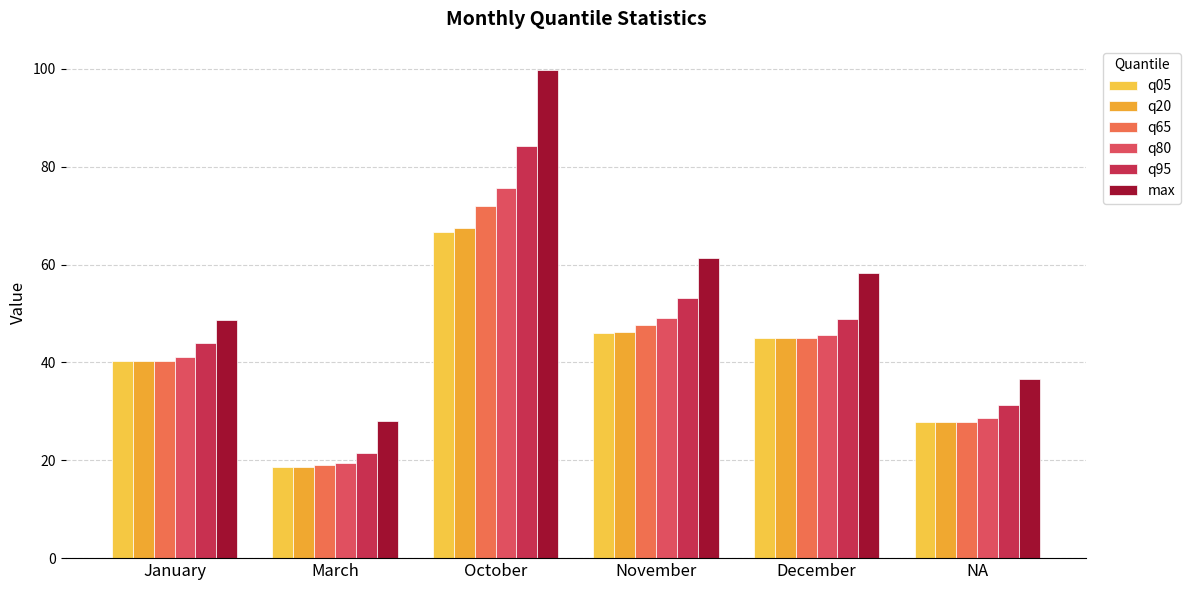

Which label corresponds to the smallest value in the chart?

March